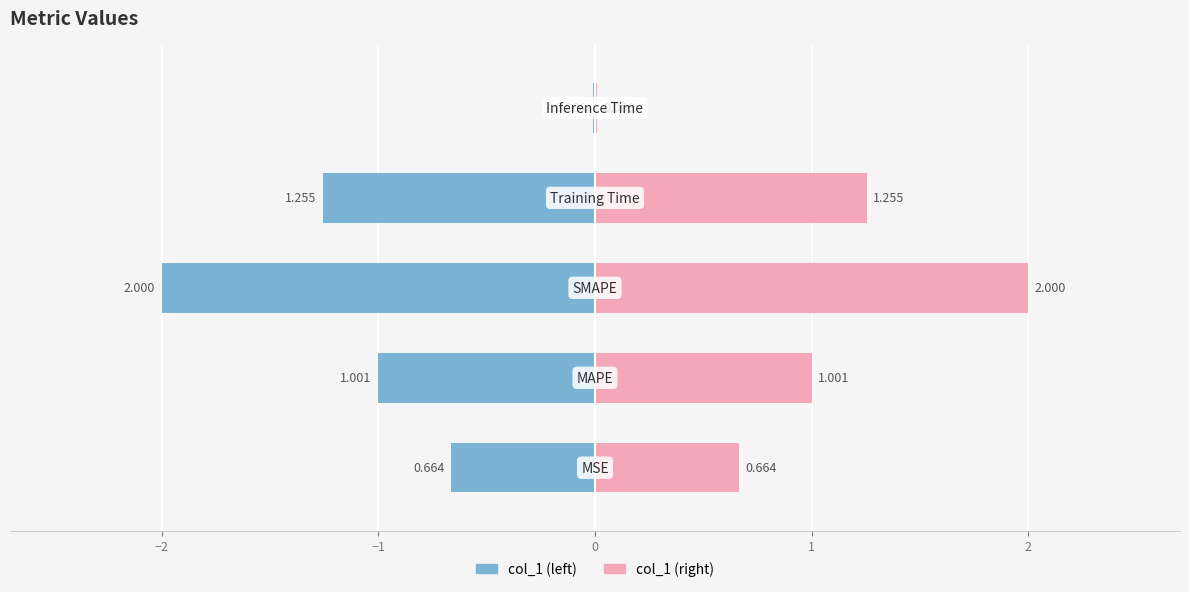

Count the number of data series in this chart.

2